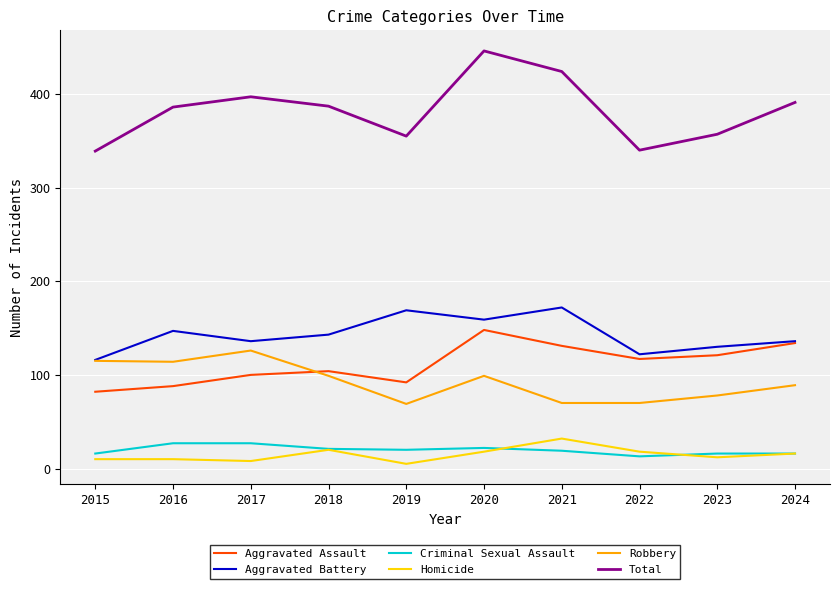

What is the difference between the highest and lowest values at 2015?

329